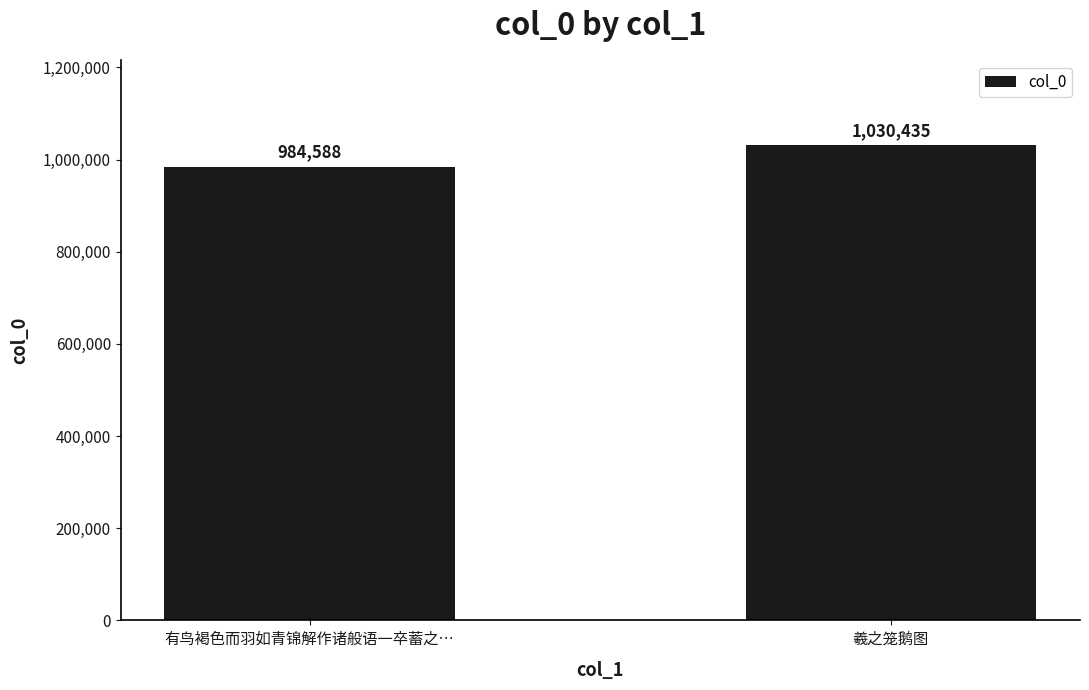

What value does the data have at 羲之笼鹅图, to the nearest 10?

1030440